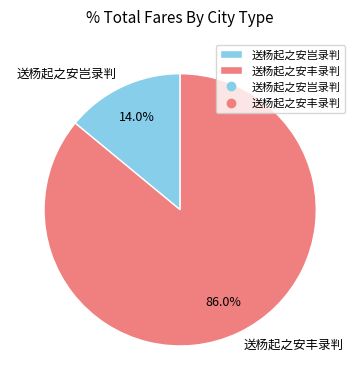

Which has a higher value, 送杨起之安丰录判 or 送杨起之安岂录判?

送杨起之安丰录判